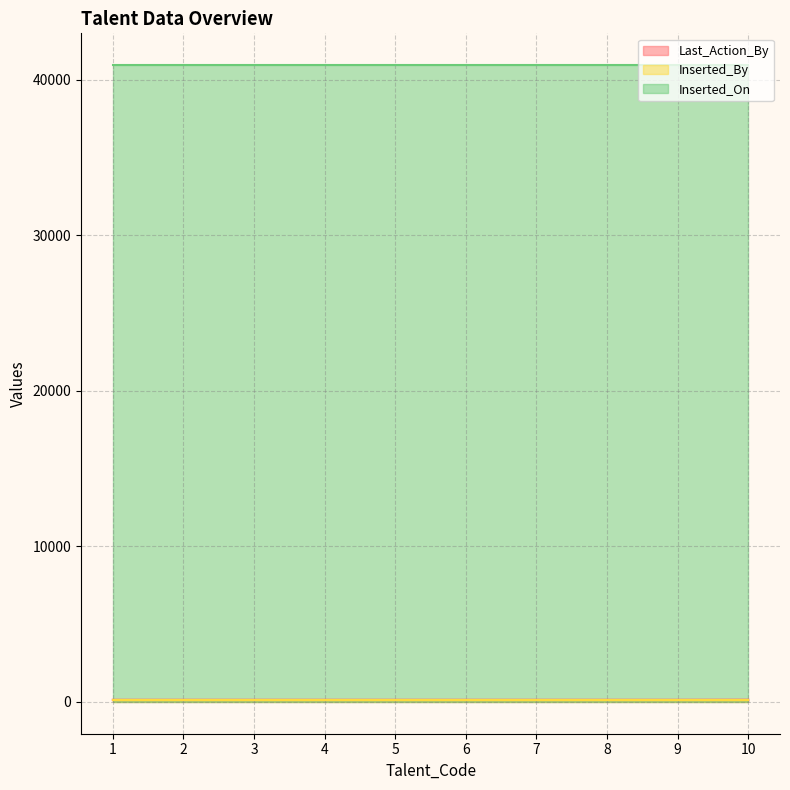

Reading left to right, extract all data points from this chart.

Last_Action_By: 1=136	2=136	3=136	4=136	5=136	6=136	7=136	8=136	9=136	10=141
Inserted_By: 1=136	2=136	3=136	4=136	5=136	6=136	7=136	8=136	9=136	10=136
Inserted_On: 1=40931	2=40931	3=40931	4=40931	5=40931	6=40931	7=40931	8=40931	9=40931	10=40931